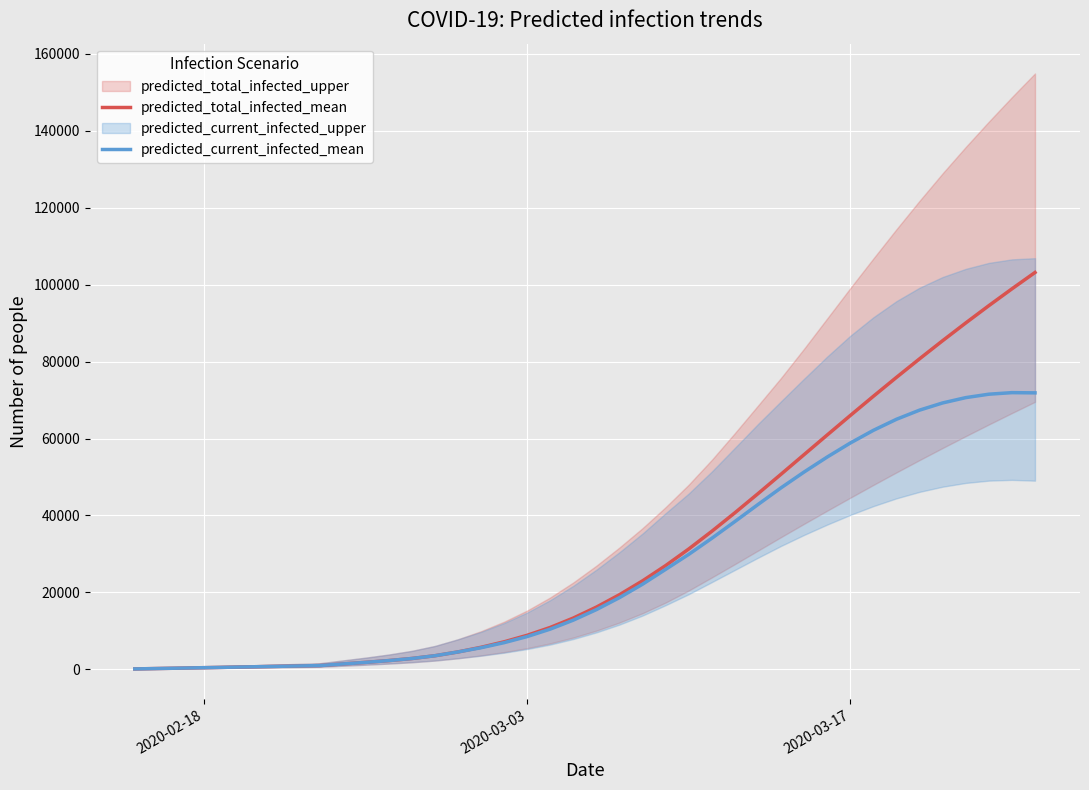

In predicted_current_infected_mean, how many points are higher than both neighbors (excluding endpoints)?

1